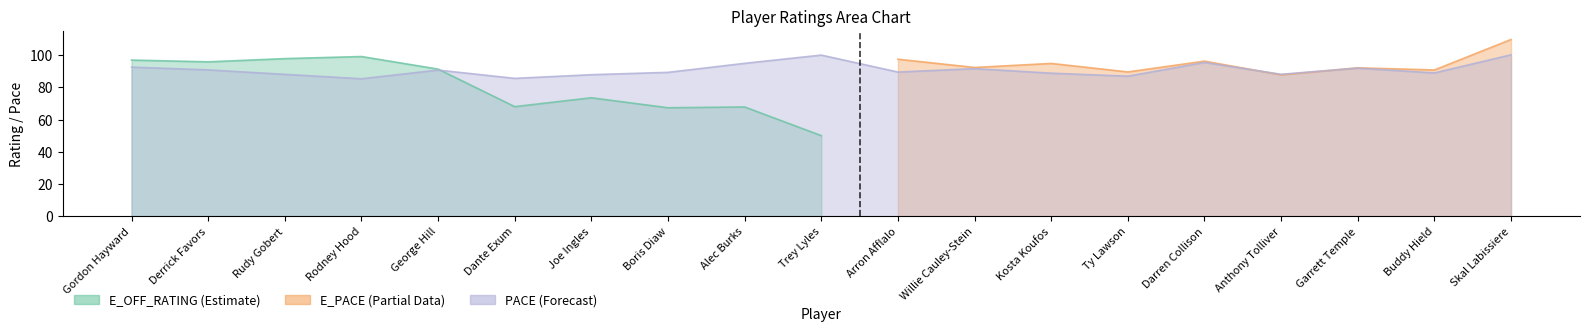

What is the difference between the maximum and second lowest values in the PACE series?

14.6